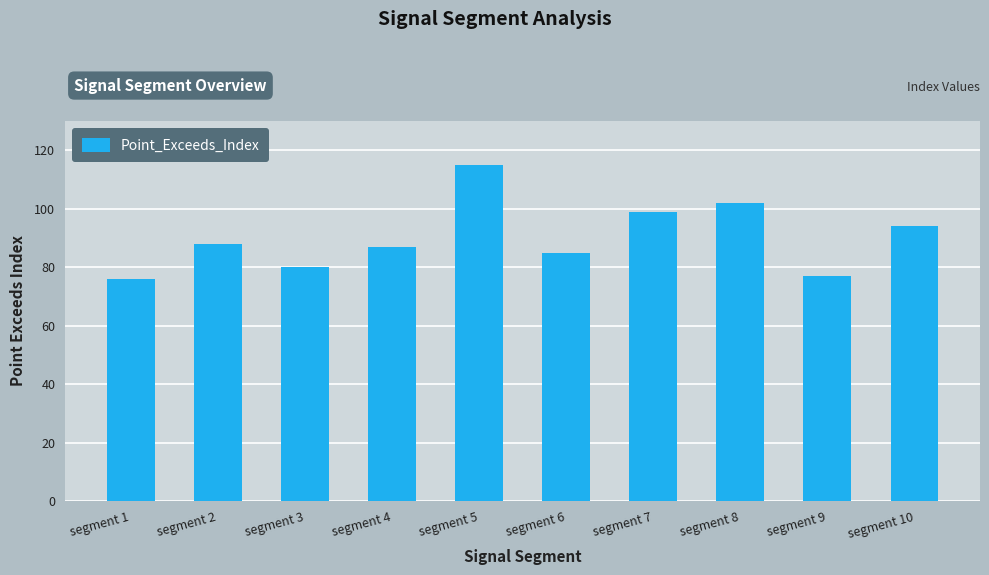

What is the maximum value shown in the chart?

115